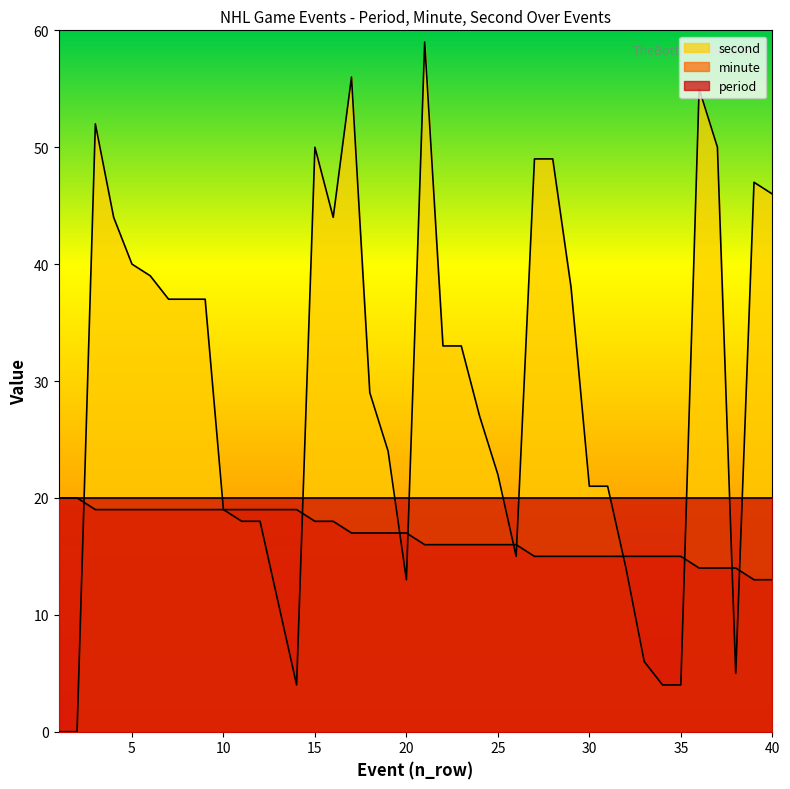

In second, how many points are lower than both neighbors (excluding endpoints)?

5